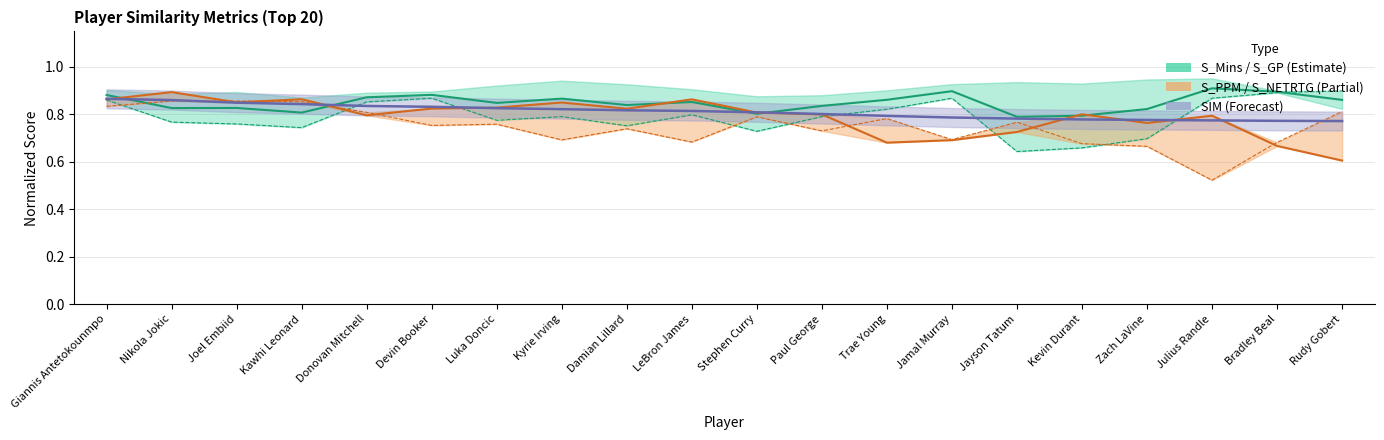

What is the label of the 12th point from the left?

Paul George